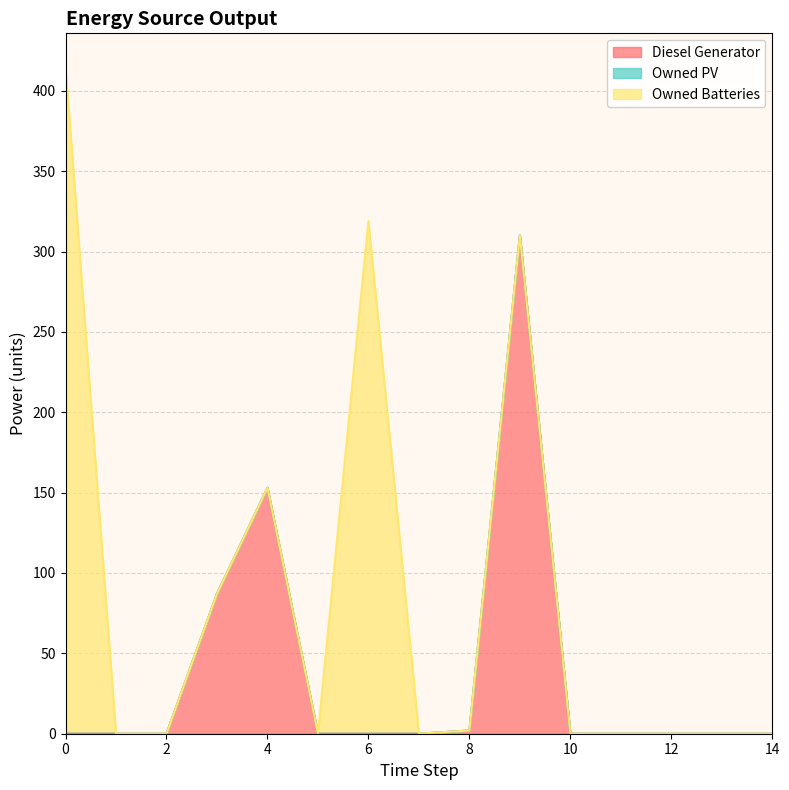

What is the value of the Diesel Generator point at the 10th from the left?

310